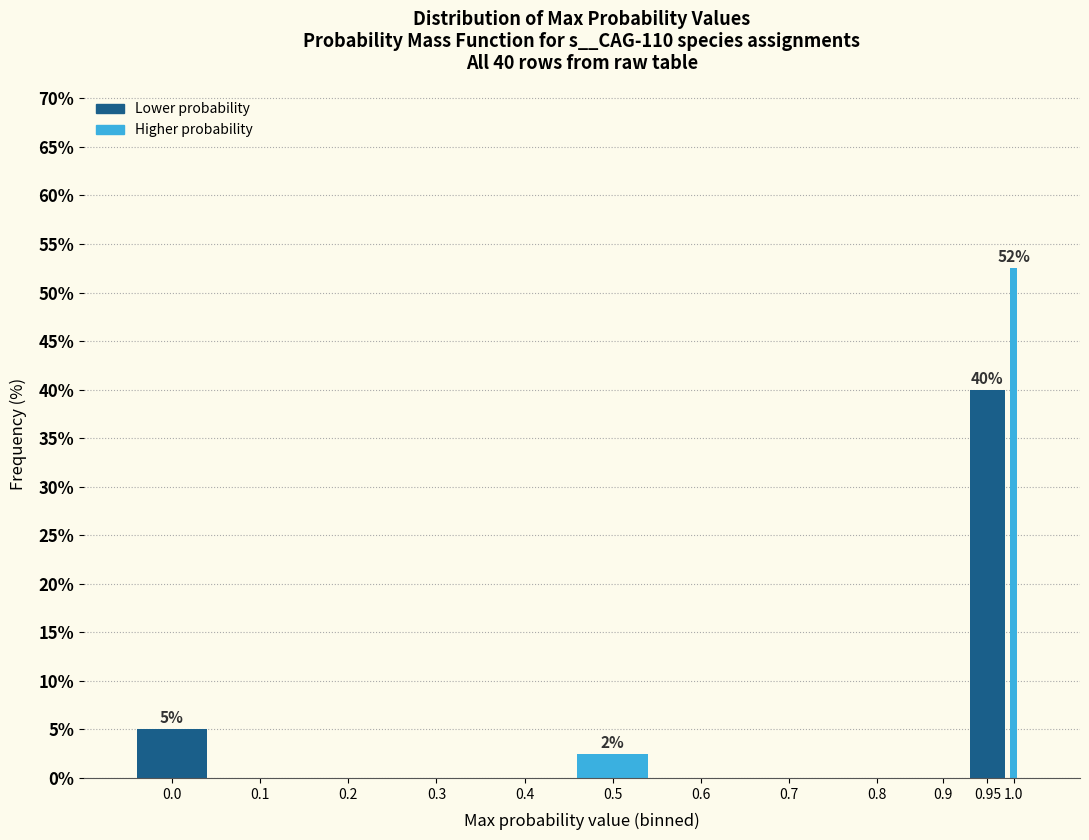

Reading left to right, what are all the values shown in this chart?

0.0=5.0	0.1=0.0	0.2=0.0	0.3=0.0	0.4=0.0	0.5=2.5	0.6=0.0	0.7=0.0	0.8=0.0	0.9=0.0	0.95=40.0	1.0=52.5